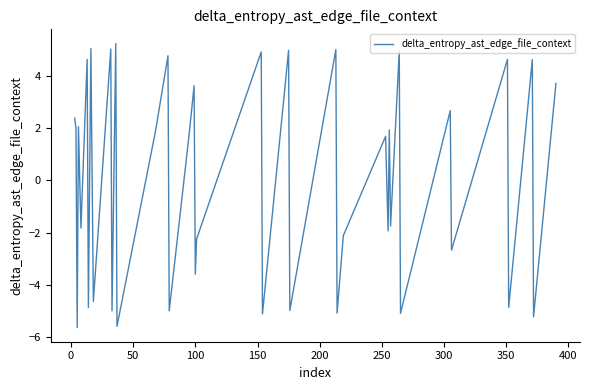

What is the difference between the maximum and minimum values?

10.9